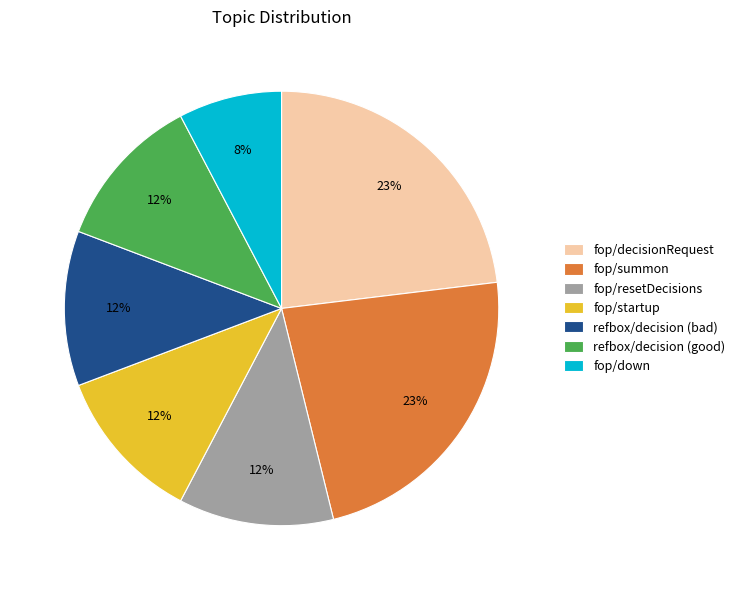

True or false: fop/resetDecisions accounts for 26% of the total.

False